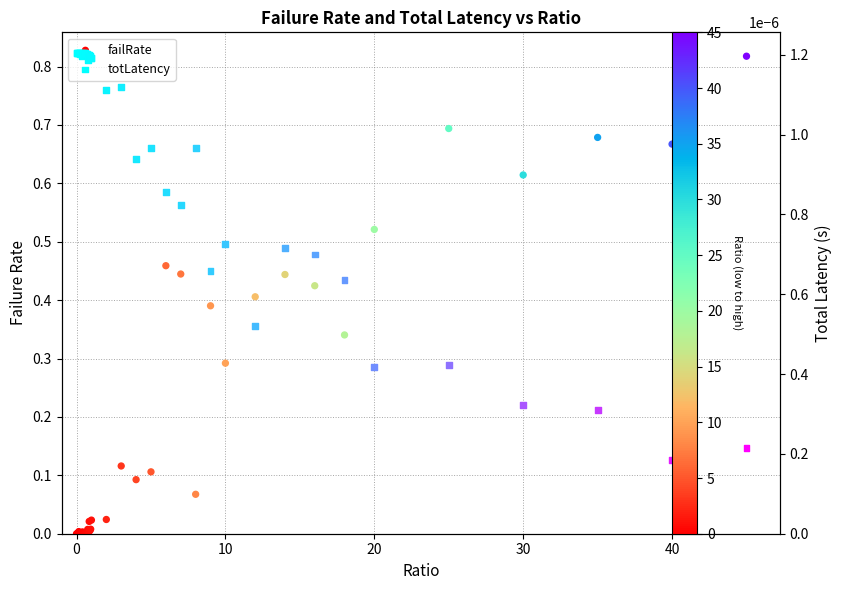

What are all the series names shown in the legend?

failRate, totLatency